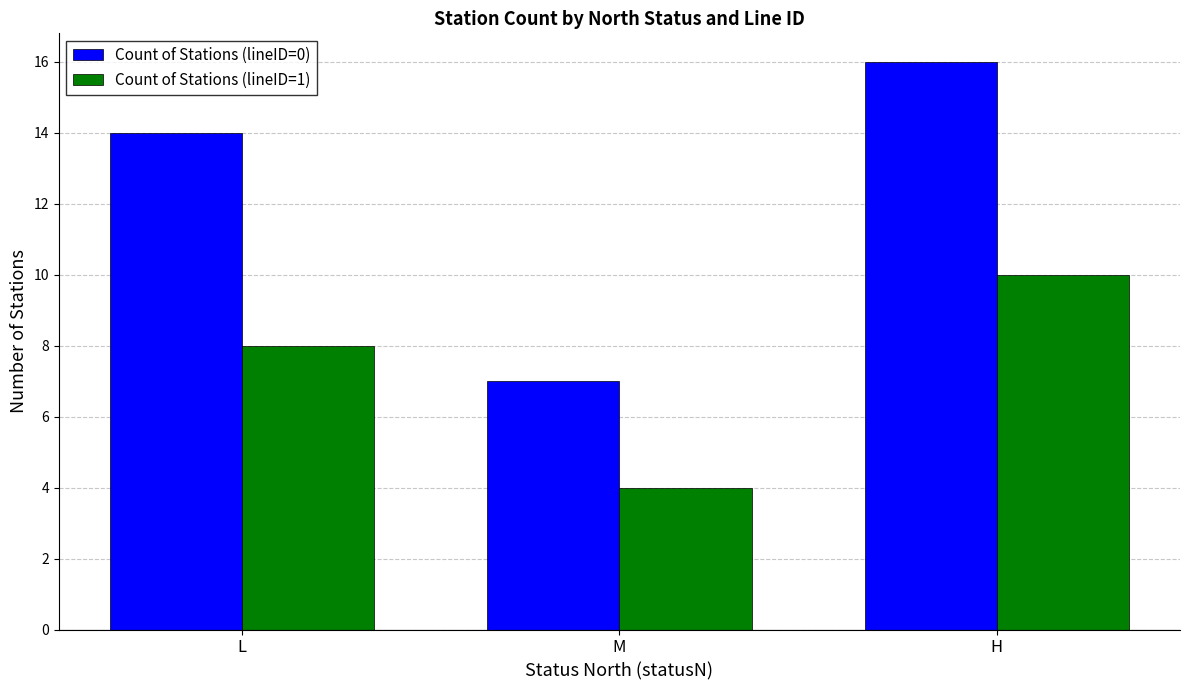

What is the label of the 1st bar from the left?

L